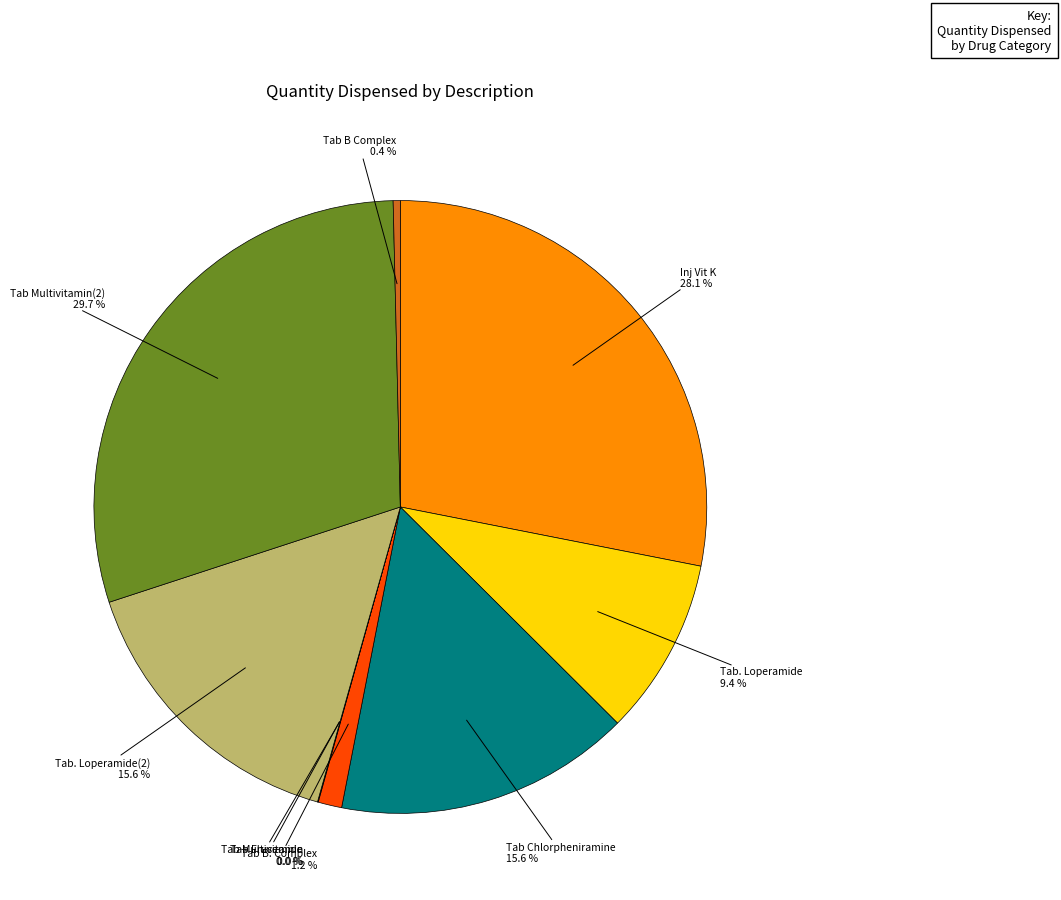

Is there a majority slice in this chart?

No